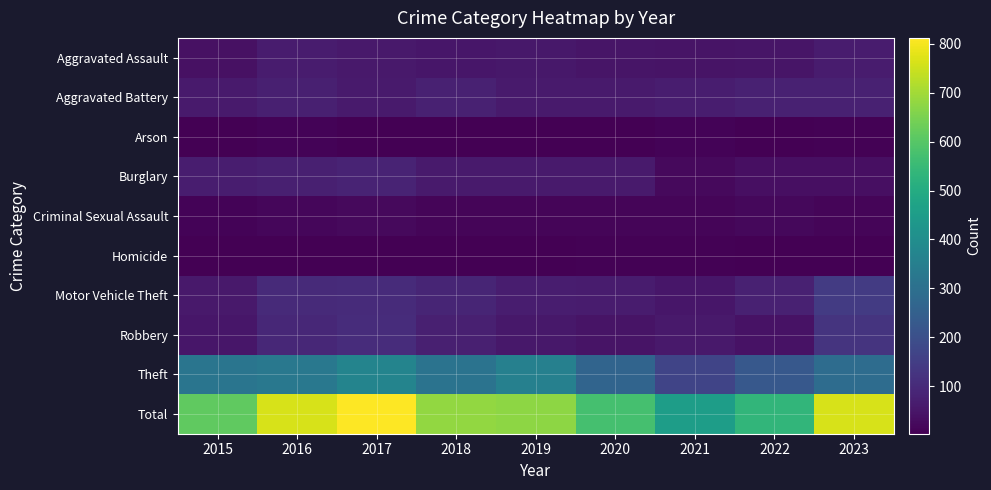

How many categories are shown in the chart?

9